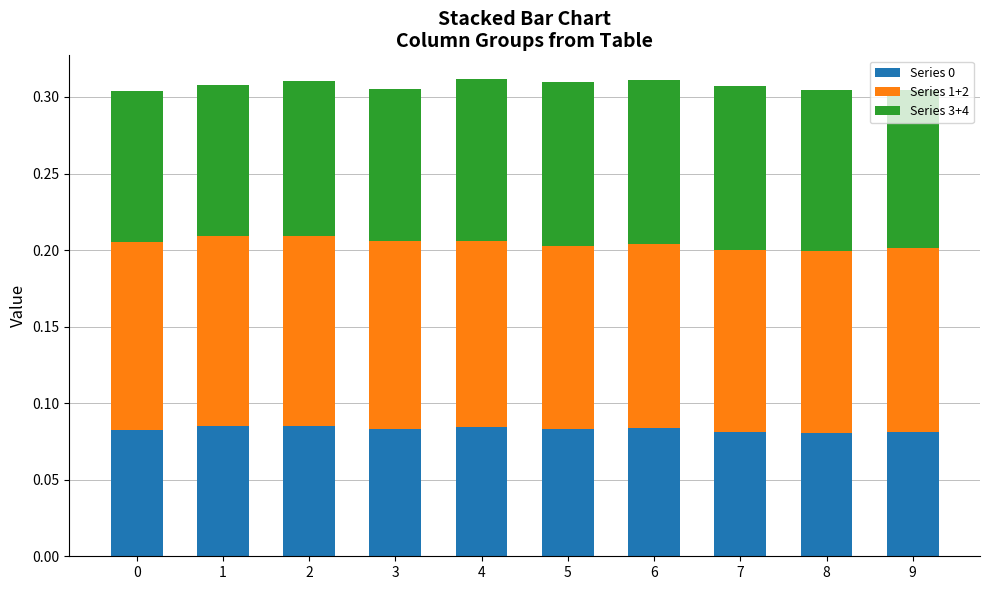

What is the sum of all Series 0 values?

0.8